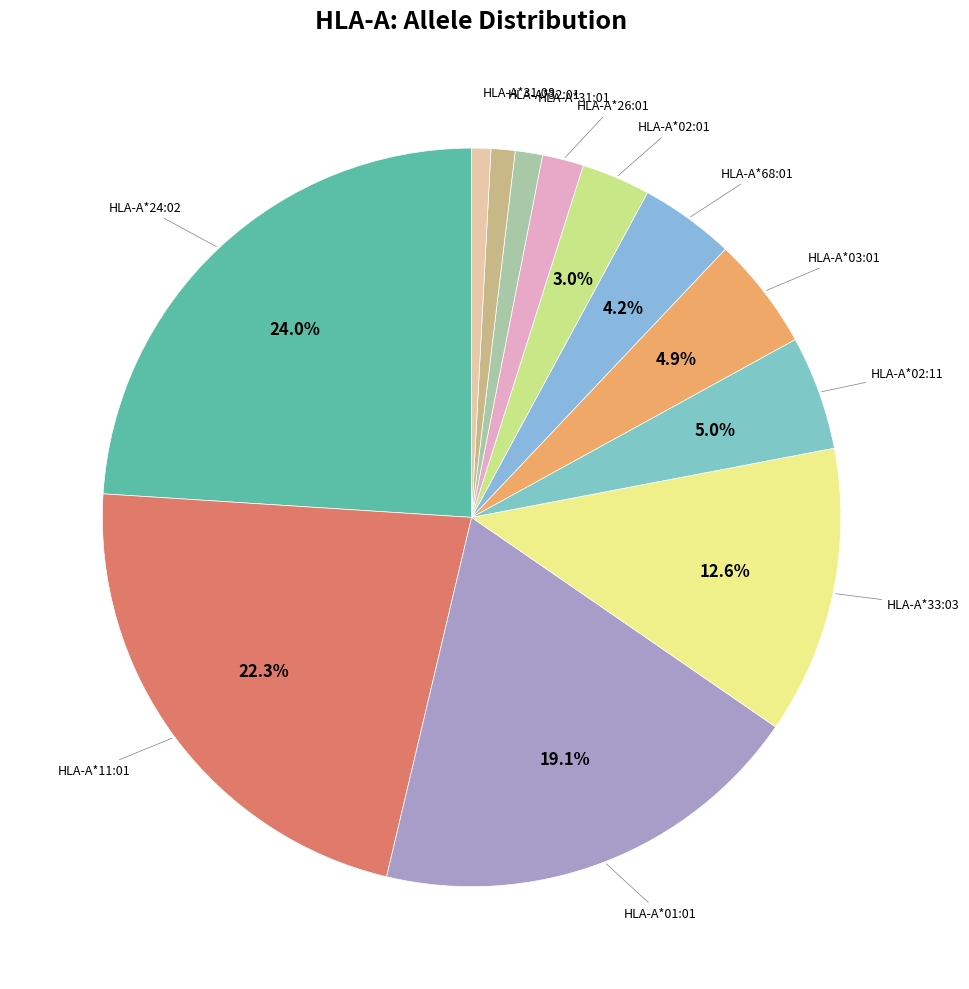

How many segments does this pie chart have?

12